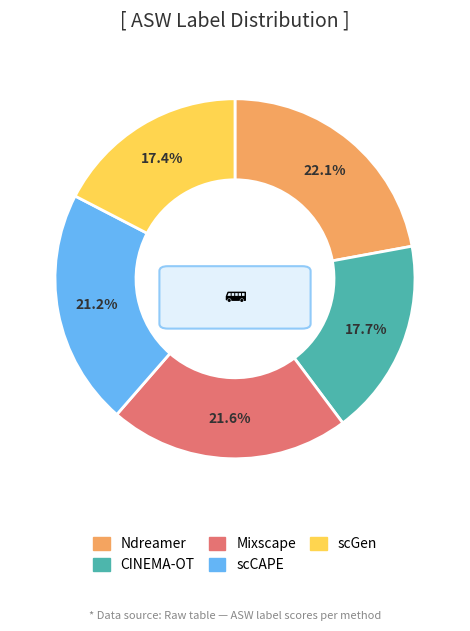

Does Ndreamer represent more than half of the total?

No